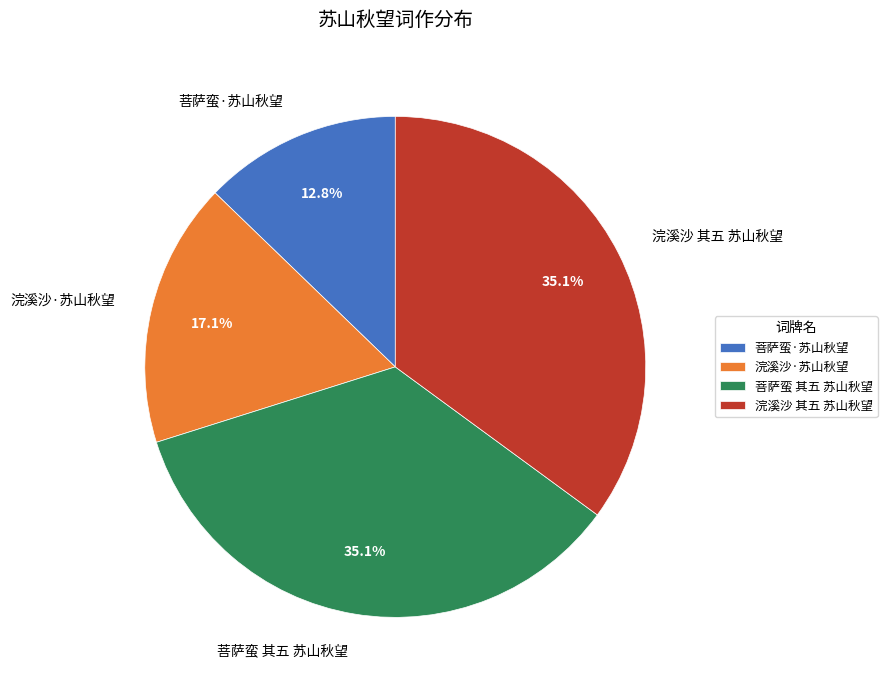

How many slices are in this pie chart?

4